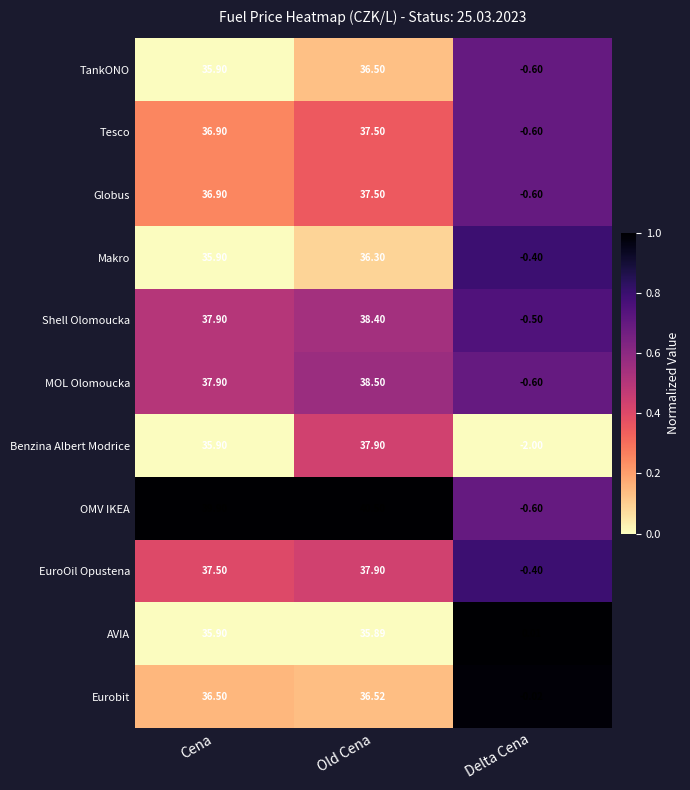

What is the total value across all series at Cena?

407.1